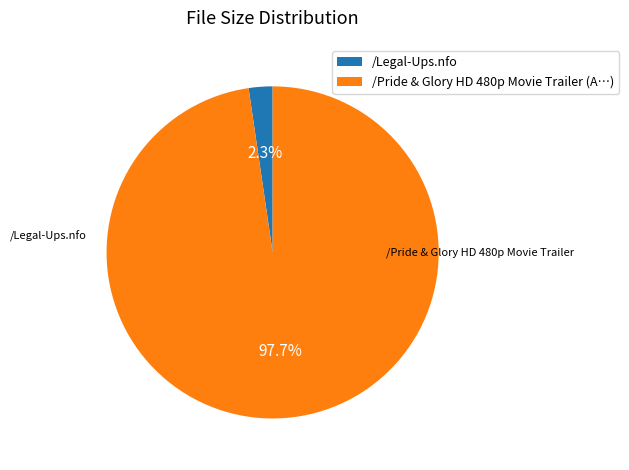

What is the change in value from /Legal-Ups.nfo to /Pride & Glory HD 480p Movie Trailer?

+46.6